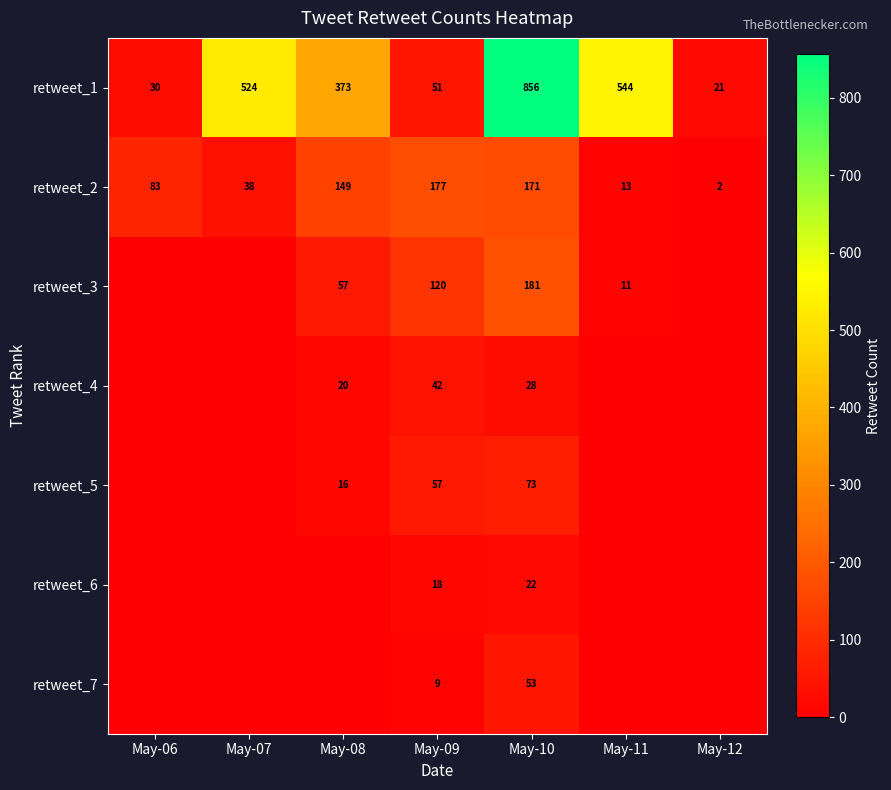

What is the difference between the retweet_1 values at May-11 and May-08?

171